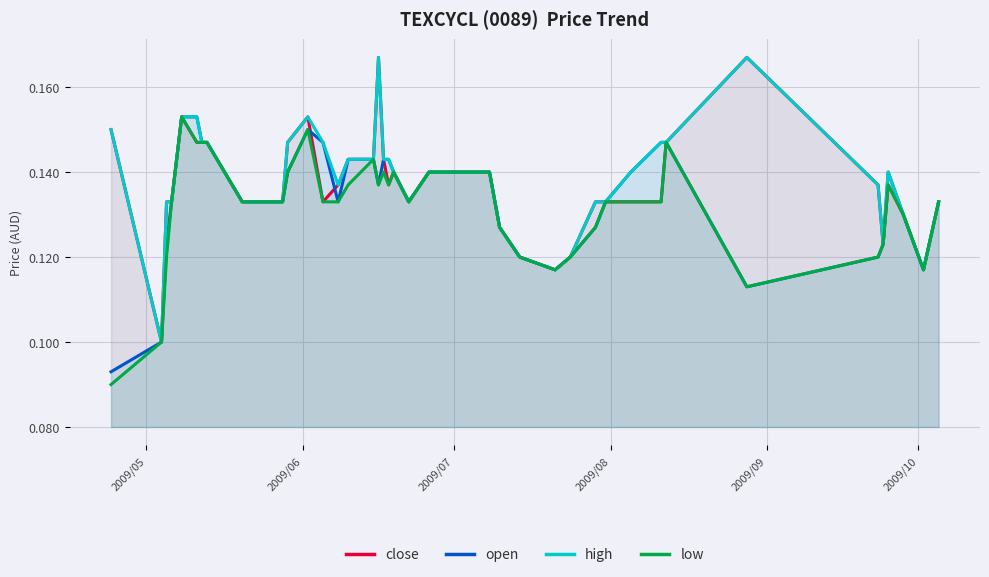

What is the difference between the maximum and minimum values in the low series?

0.1